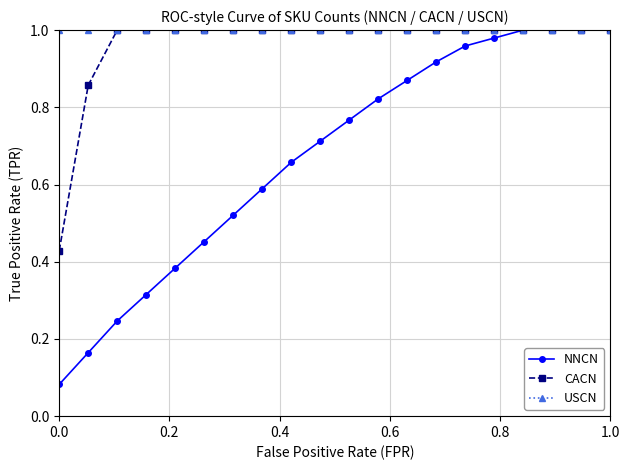

Which series has the largest range (max minus min)?

NNCN